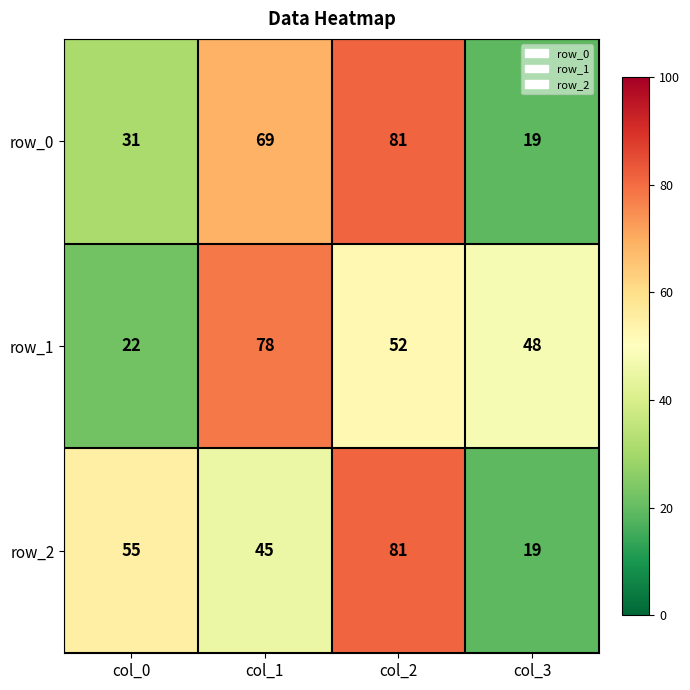

Reading right to left, what are all the values shown in this chart?

row_0: 19	81	69	31
row_1: 48	52	78	22
row_2: 19	81	45	55